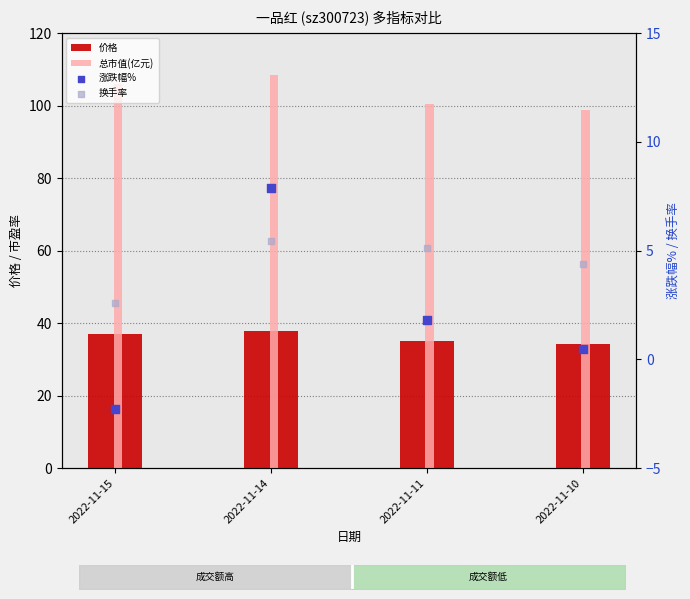

Which series reaches the minimum Y coordinate?

涨跌幅%